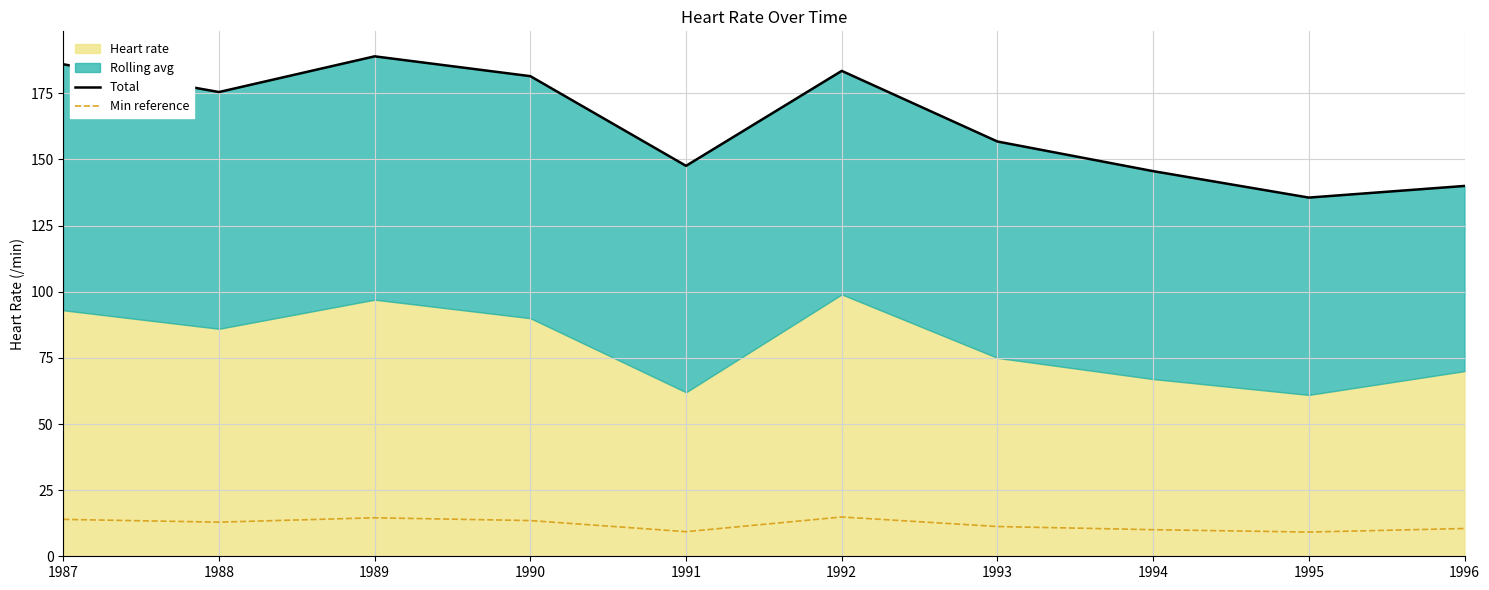

True or false: Min reference has more than 2 interior local peaks.

False